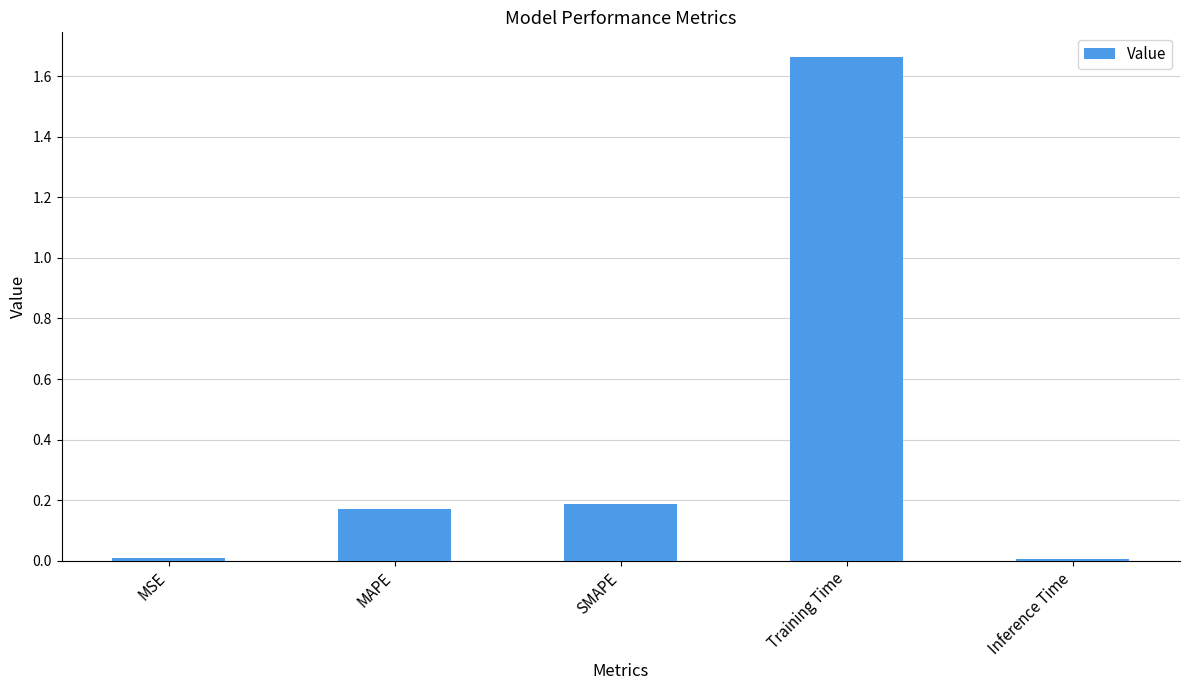

The chart shows a value of 0.2 at SMAPE. True or false?

True